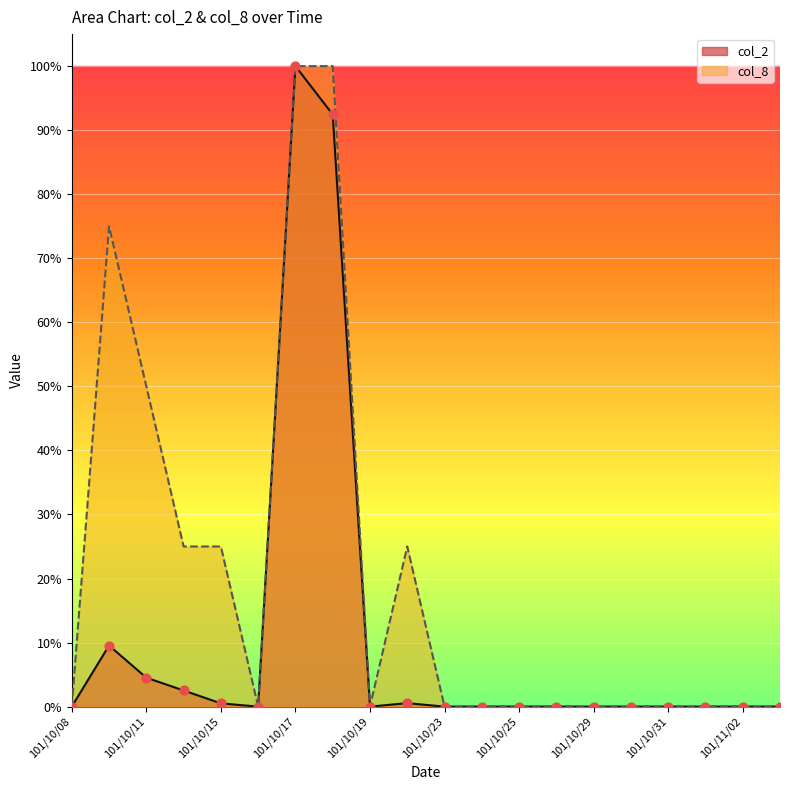

At which category is the sum across all series the highest?

101/10/17